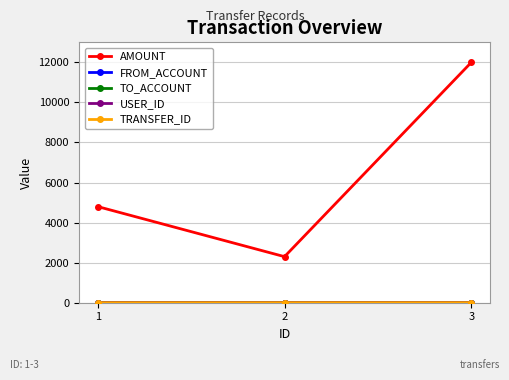

At which category is the sum across all series the highest?

3